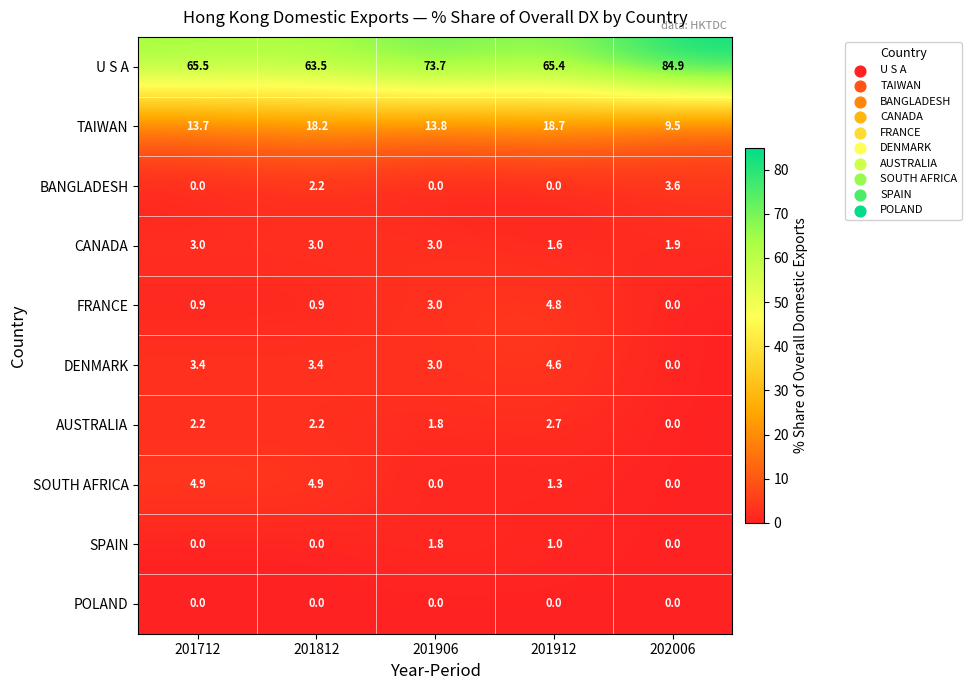

What is the total value across all series at 201812?

98.3